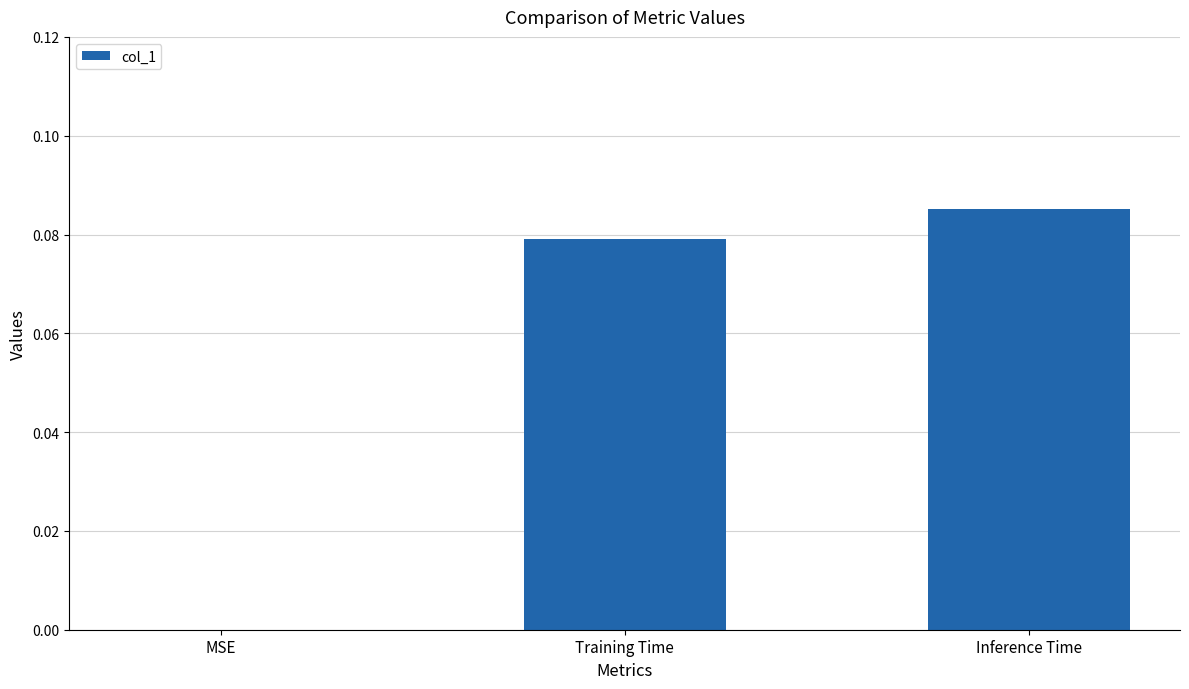

True or false: the data shows 0.0 at Training Time.

False